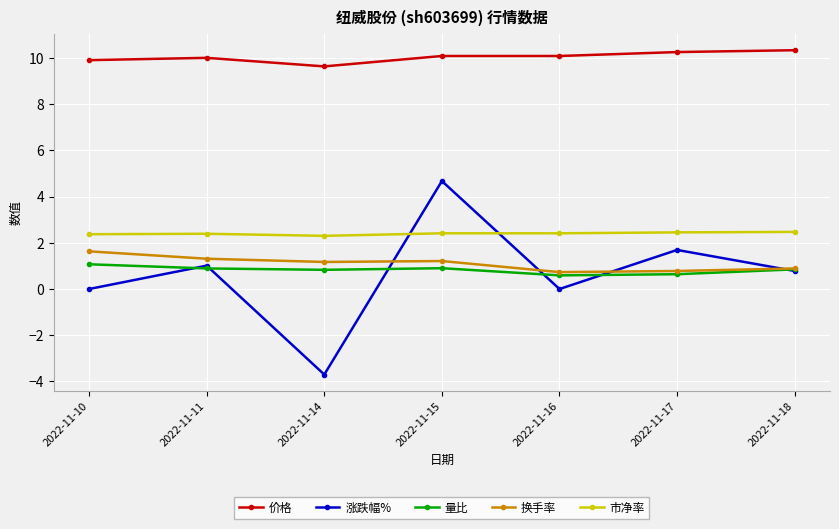

In 量比, how many points are higher than both neighbors (excluding endpoints)?

1